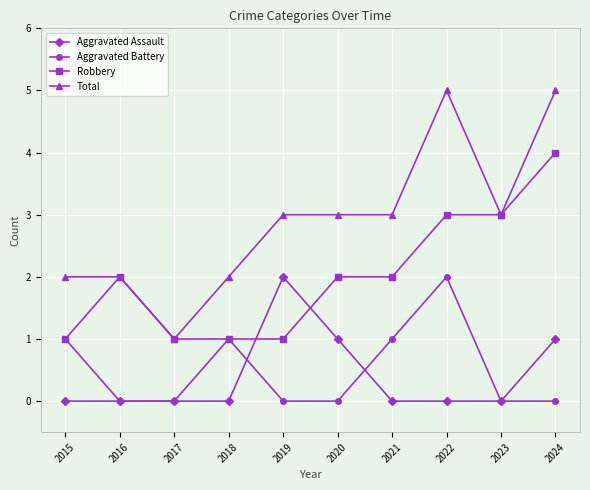

Which series has the widest spread of values?

Total